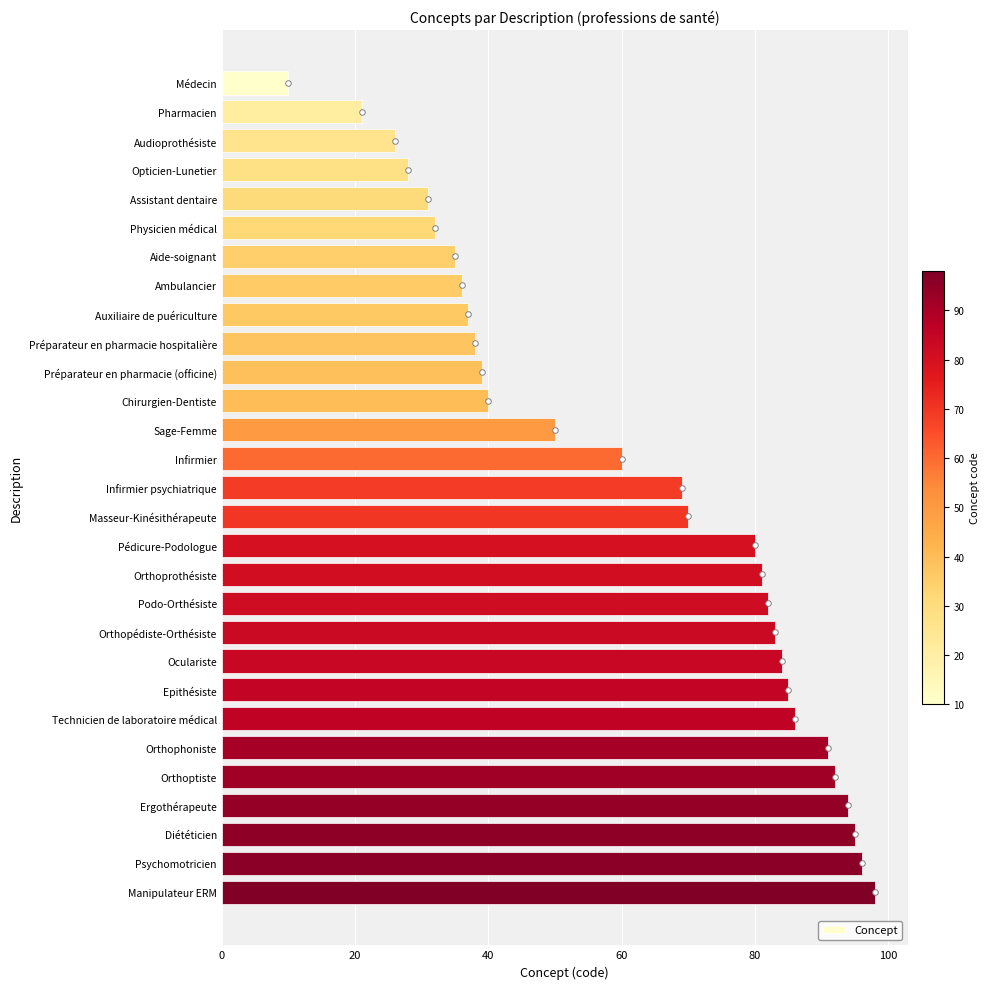

Rank the categories by value from lowest to highest.

Médecin, Pharmacien, Audioprothésiste, Opticien-Lunetier, Assistant dentaire, Physicien médical, Aide-soignant, Ambulancier, Auxiliaire de puériculture, Préparateur en pharmacie hospitalière, Préparateur en pharmacie (officine), Chirurgien-Dentiste, Sage-Femme, Infirmier, Infirmier psychiatrique, Masseur-Kinésithérapeute, Pédicure-Podologue, Orthoprothésiste, Podo-Orthésiste, Orthopédiste-Orthésiste, Oculariste, Epithésiste, Technicien de laboratoire médical, Orthophoniste, Orthoptiste, Ergothérapeute, Diététicien, Psychomotricien, Manipulateur ERM